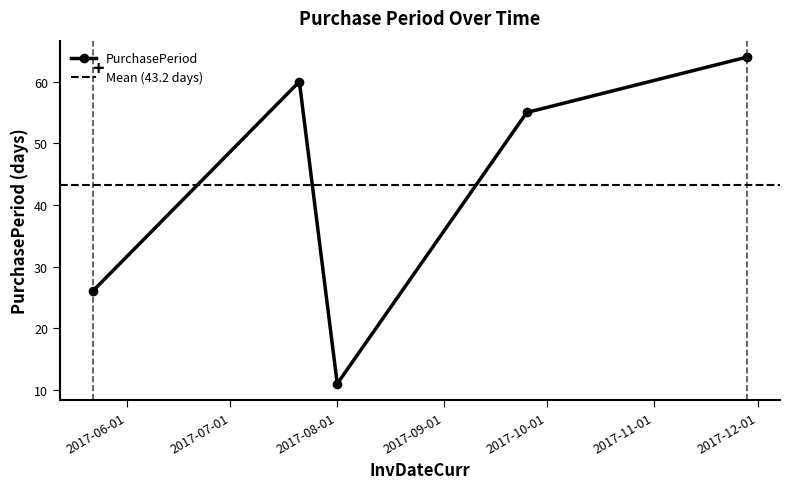

Count the number of values greater than 55.

2